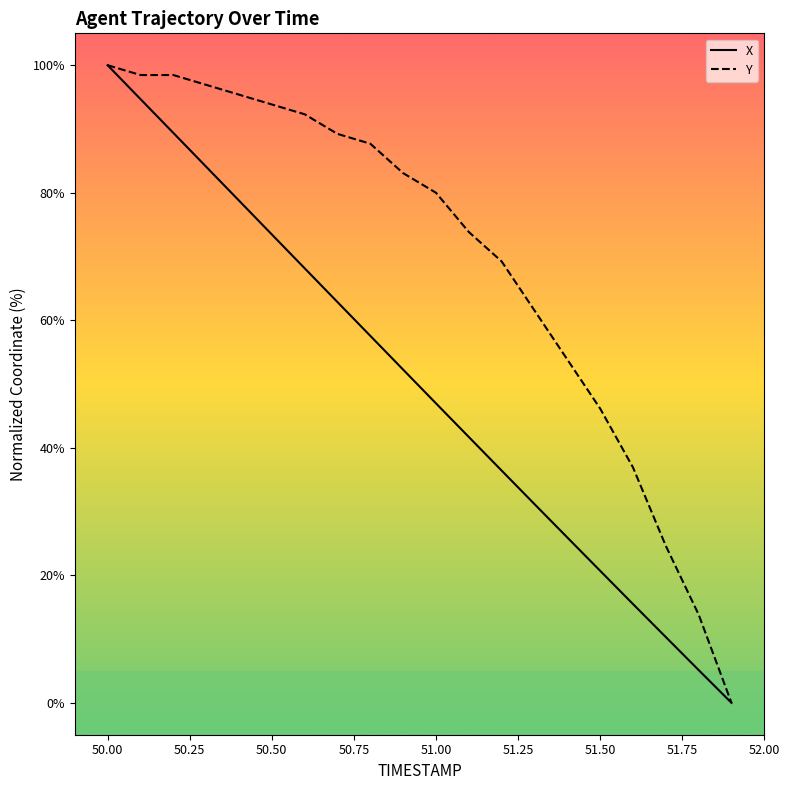

What is the highest value of the X series?

100.0